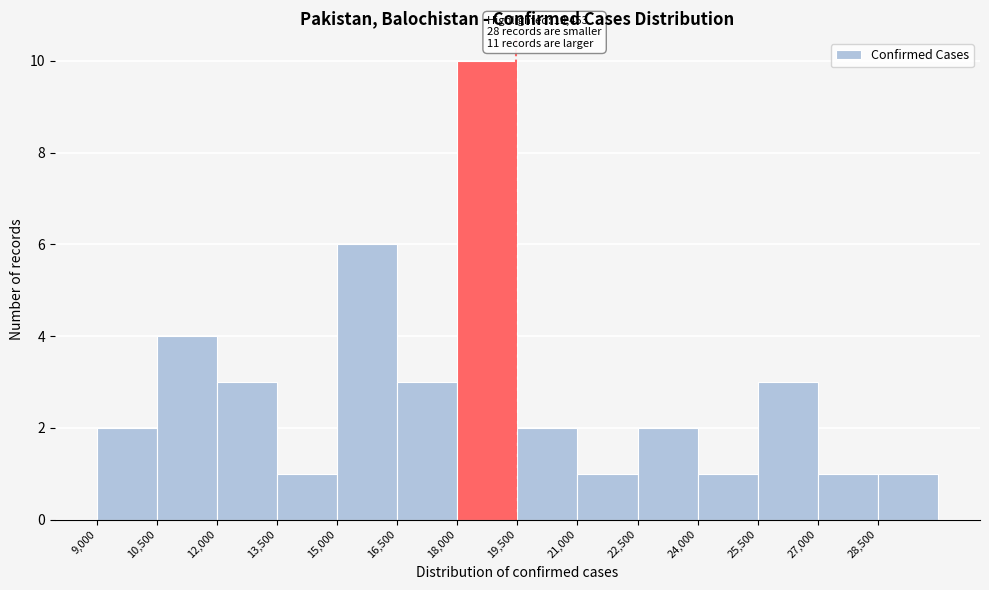

Over which range of the x-axis is the bar tallest?

18000 to 19500